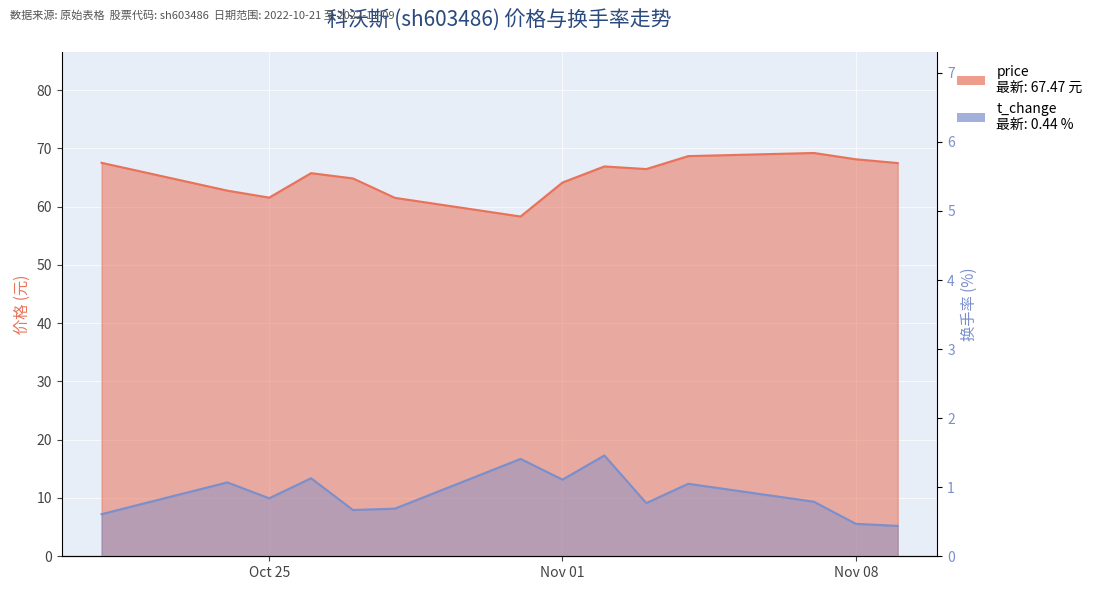

True or false: price has more than 2 points higher than both neighbors.

True